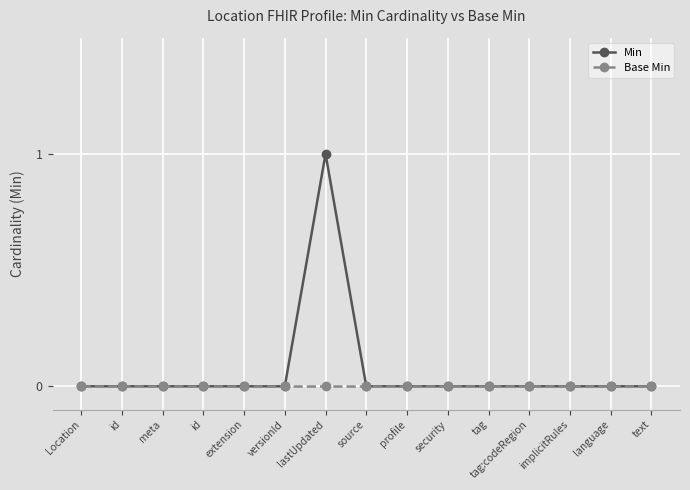

What are all the series names shown in the legend?

Min, Base Min